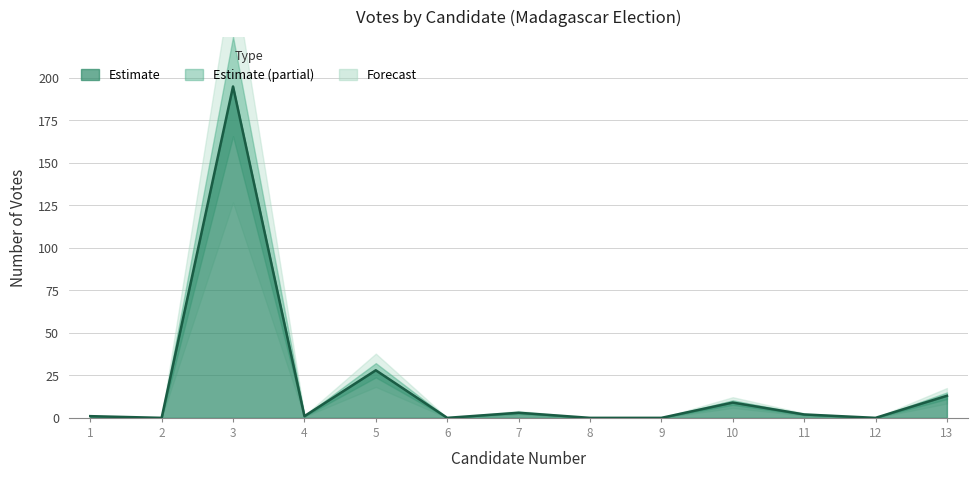

Read the value at 7.

3